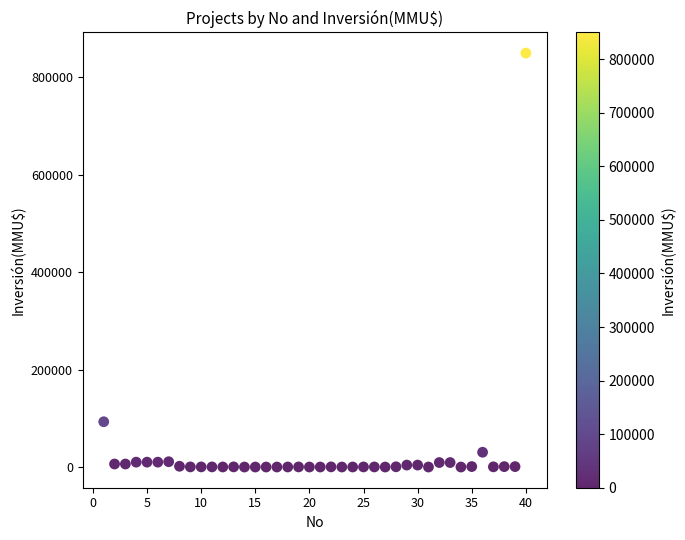

What Y value in the scatter plot is closest to 425000?

93000